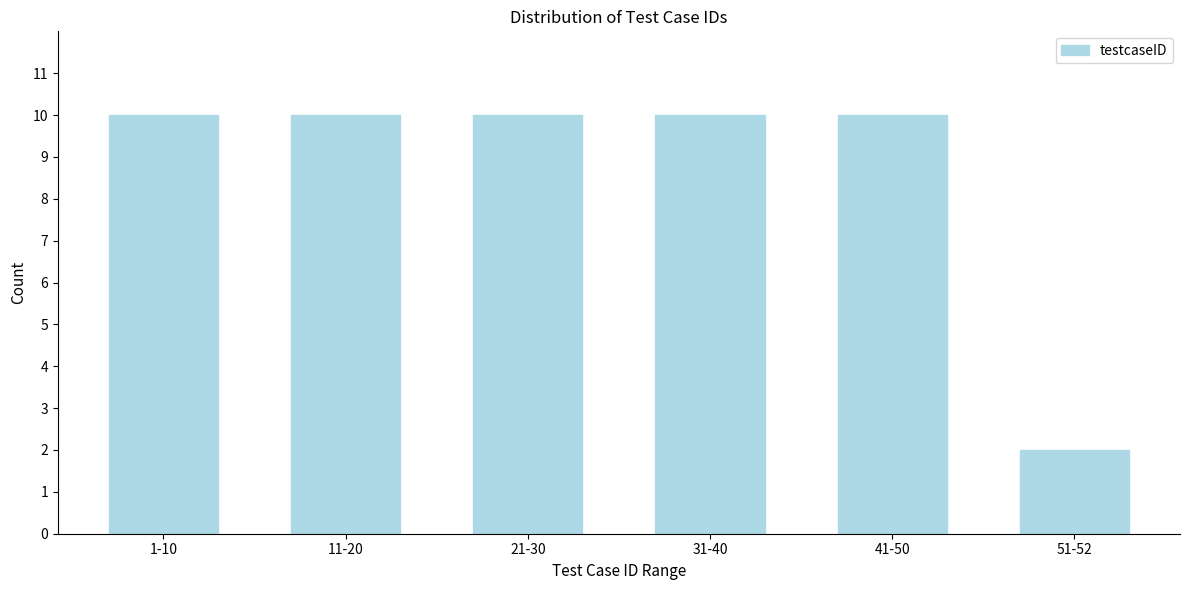

Reading right to left, list all the values displayed in this chart.

2	10	10	10	10	10